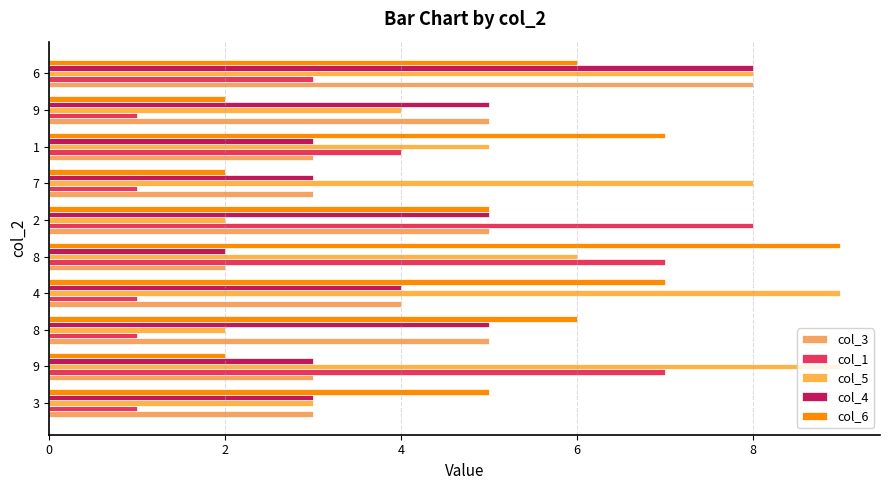

What is the minimum value shown in the chart?

1